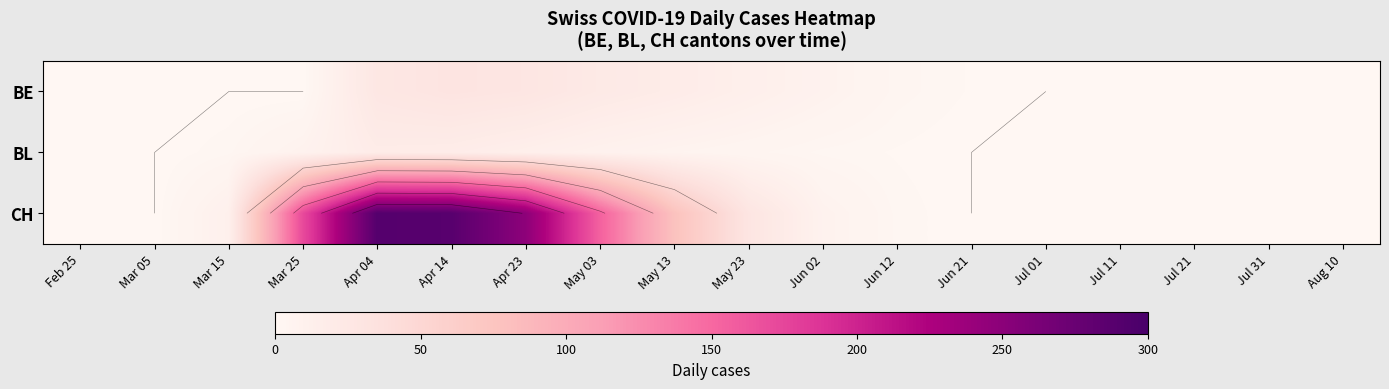

Is it true that BE equals -18 at Jul 31?

False